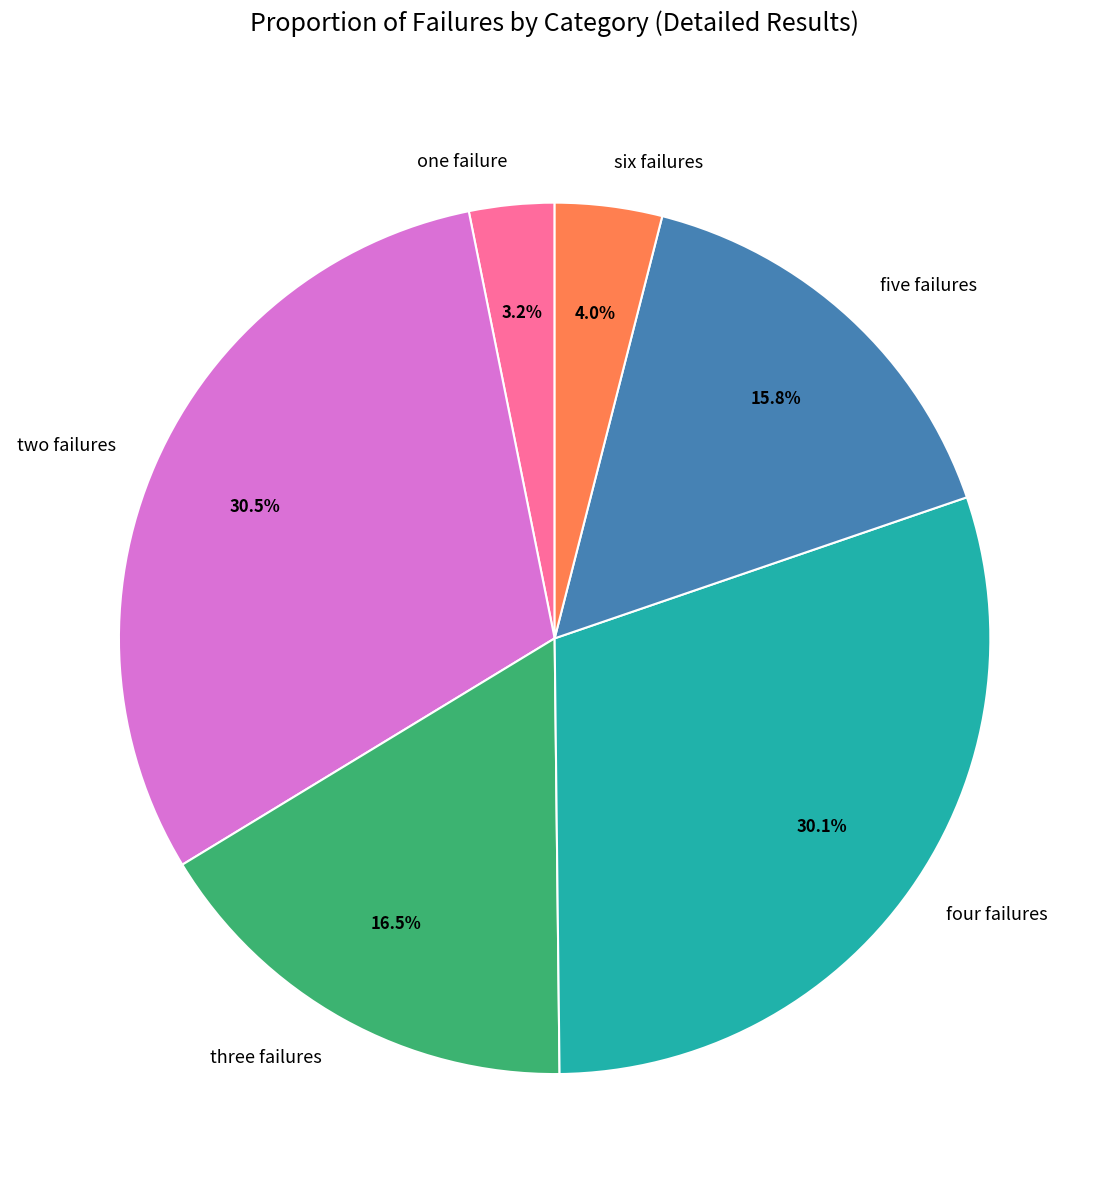

What portion of the pie excludes four failures?

69.9%